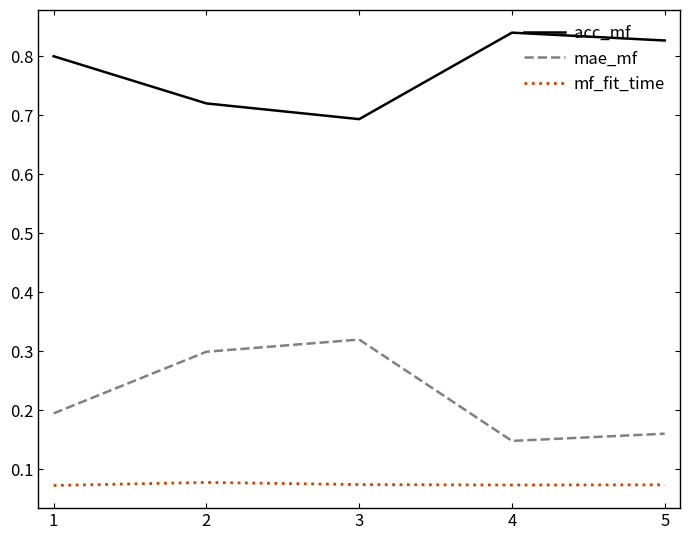

The mae_mf series shows 0.3 at 3. True or false?

True